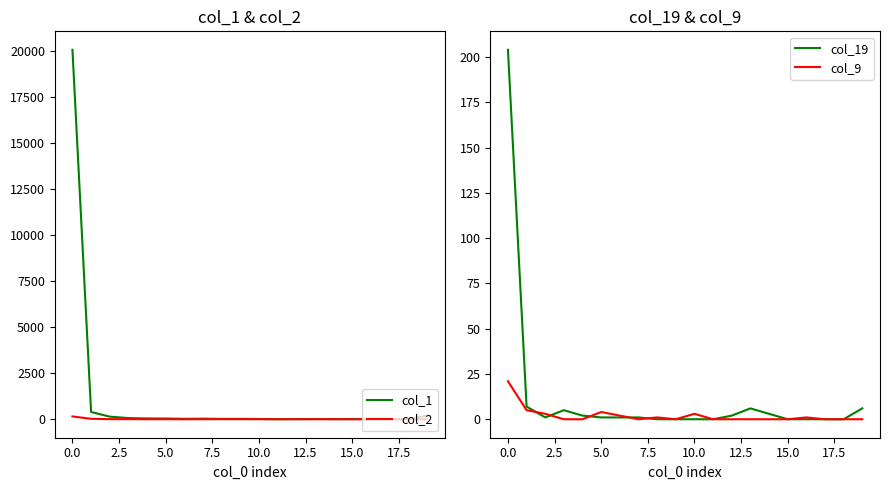

At how many categories does at least one series exceed 3943?

1